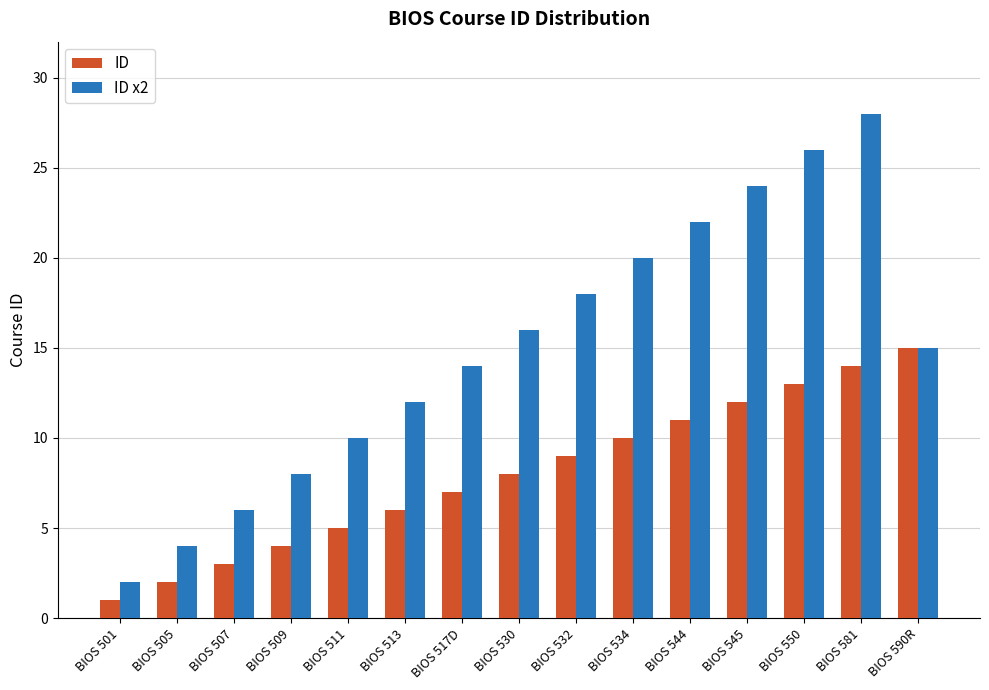

What is the total value across all series at BIOS 545?

36